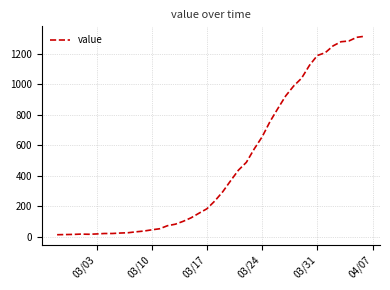

Does the chart have visible grid lines?

Yes